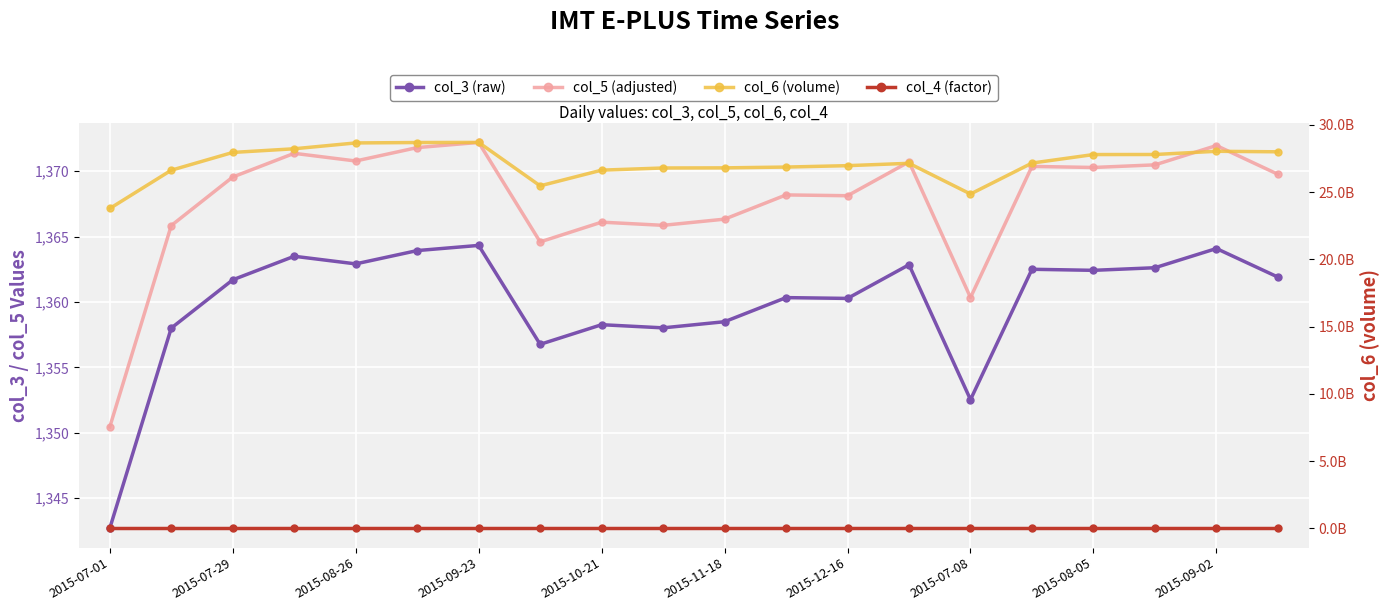

True or false: col_3 (raw) and col_6 (volume) cross at least once.

False